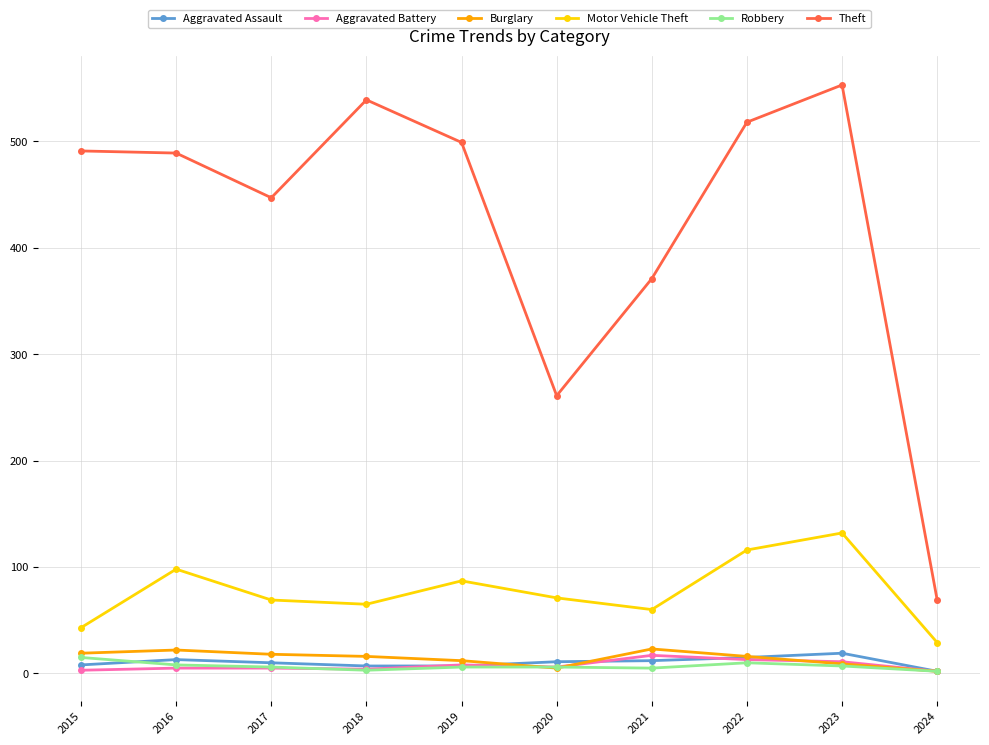

How many series are shown in this chart?

6